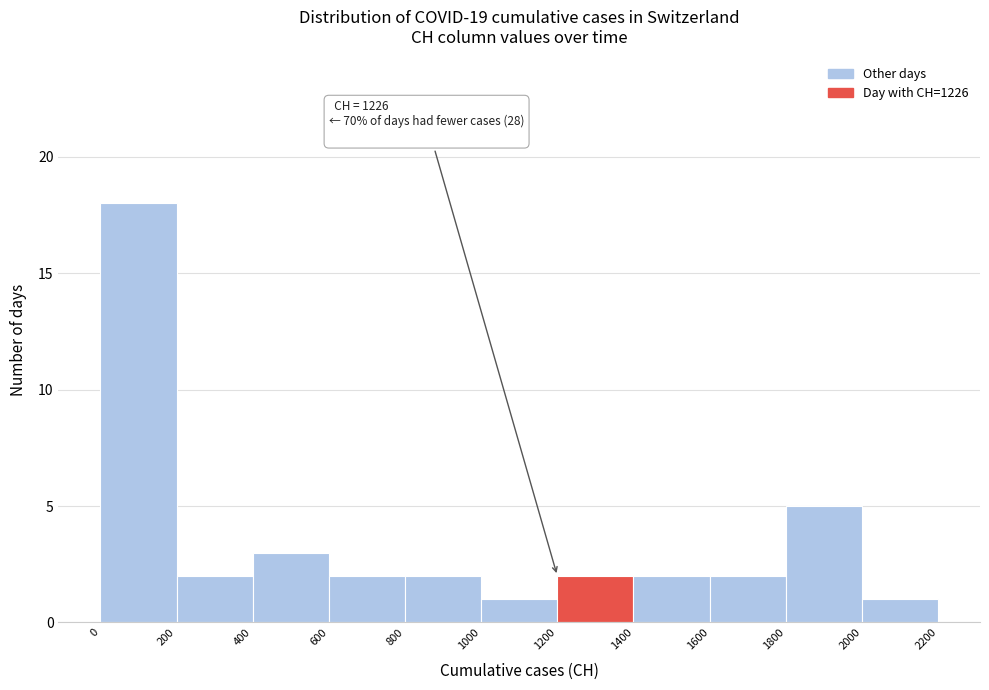

Which range on the x-axis has the tallest bar?

0 to 200